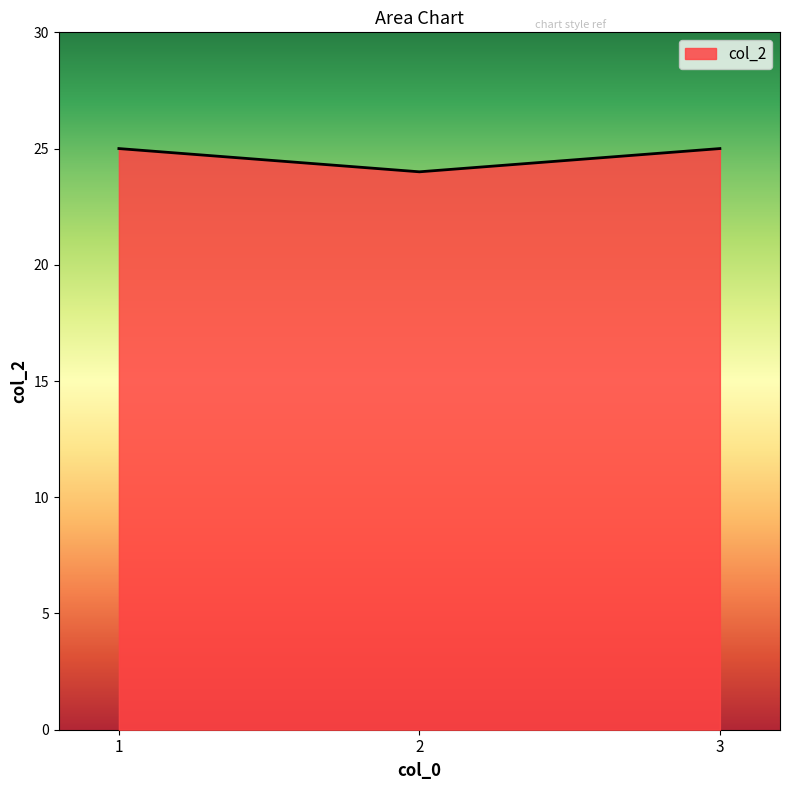

What is the minimum value shown in the chart?

24